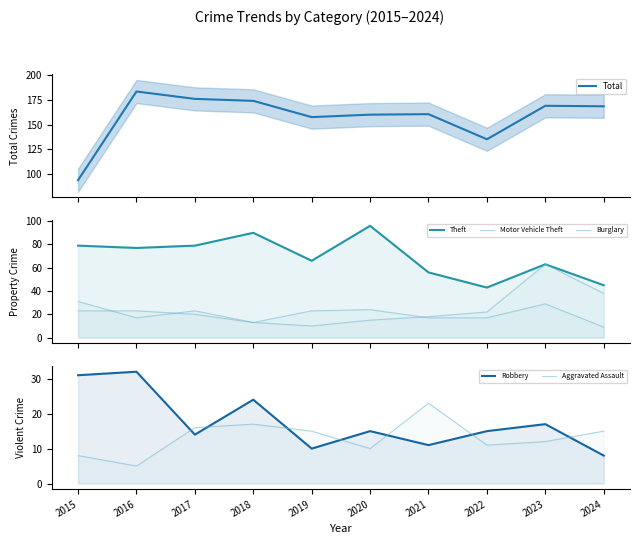

Reading right to left, transcribe all the data shown in this chart.

Total: 2024=168.5	2023=169.0	2022=135.0	2021=160.5	2020=160.0	2019=157.5	2018=174.0	2017=176.0	2016=183.5	2015=93.5
Theft: 2024=45.0	2023=63.0	2022=43.0	2021=56.0	2020=96.0	2019=66.0	2018=90.0	2017=79.0	2016=77.0	2015=79.0
Motor Vehicle Theft: 2024=38.0	2023=63.0	2022=22.0	2021=18.0	2020=15.0	2019=10.0	2018=13.0	2017=23.0	2016=17.0	2015=31.0
Burglary: 2024=9.0	2023=29.0	2022=17.0	2021=17.0	2020=24.0	2019=23.0	2018=13.0	2017=20.0	2016=23.0	2015=23.0
Robbery: 2024=8.0	2023=17.0	2022=15.0	2021=11.0	2020=15.0	2019=10.0	2018=24.0	2017=14.0	2016=32.0	2015=31.0
Aggravated Assault: 2024=15.0	2023=12.0	2022=11.0	2021=23.0	2020=10.0	2019=15.0	2018=17.0	2017=16.0	2016=5.0	2015=8.0